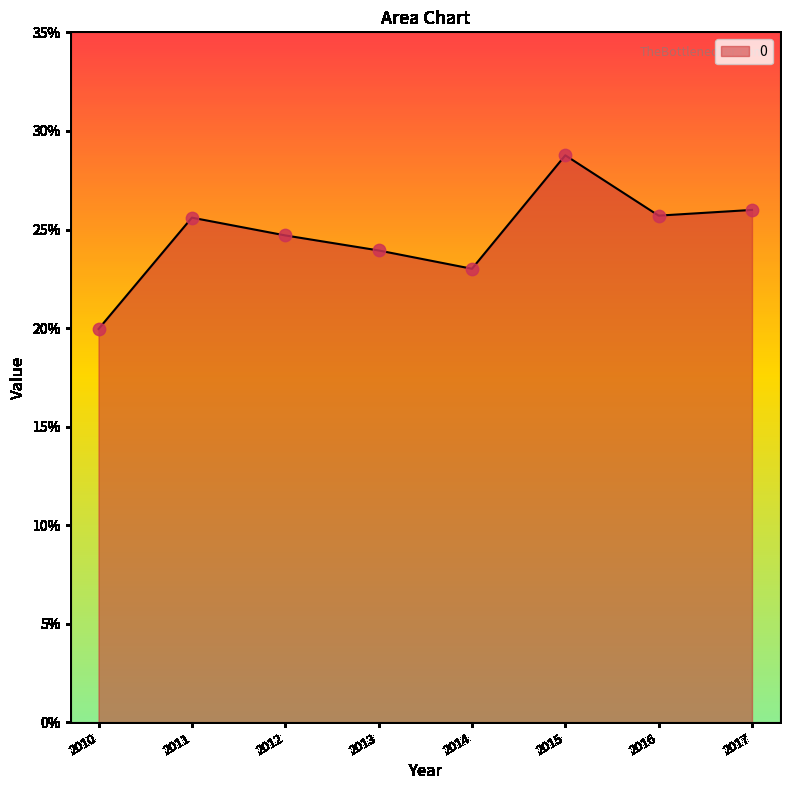

Does the chart have visible grid lines?

No